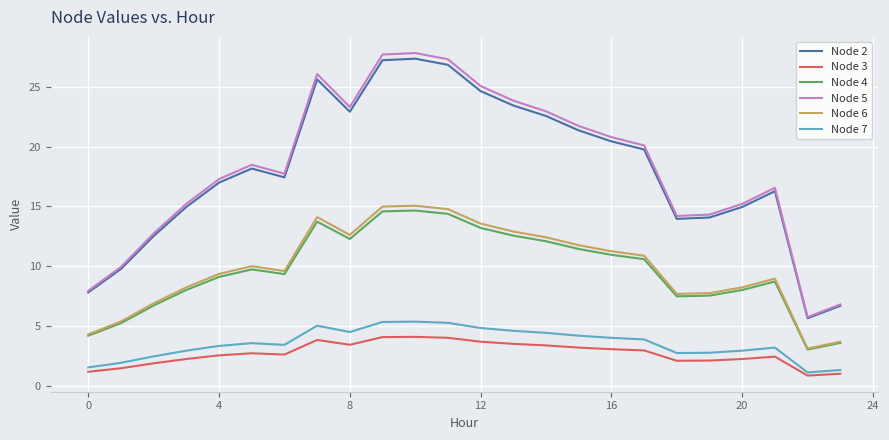

In Node 6, how many points are higher than both neighbors (excluding endpoints)?

4